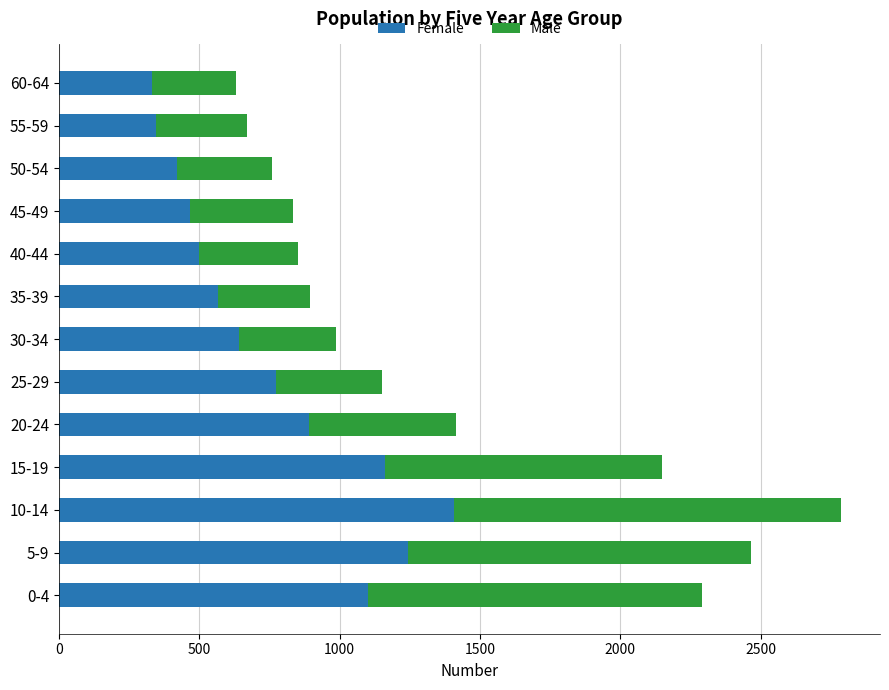

True or false: Female has a value of 344 at 55-59.

True